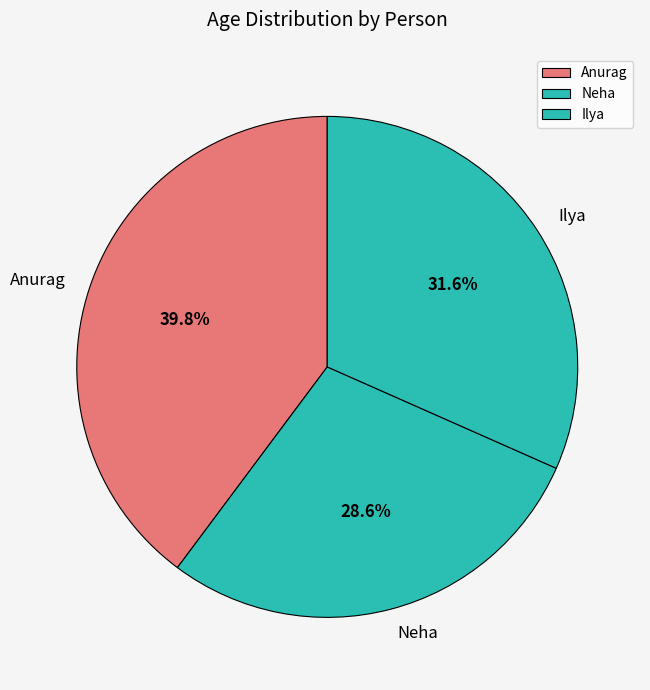

What percentage is NOT represented by Anurag?

60.2%